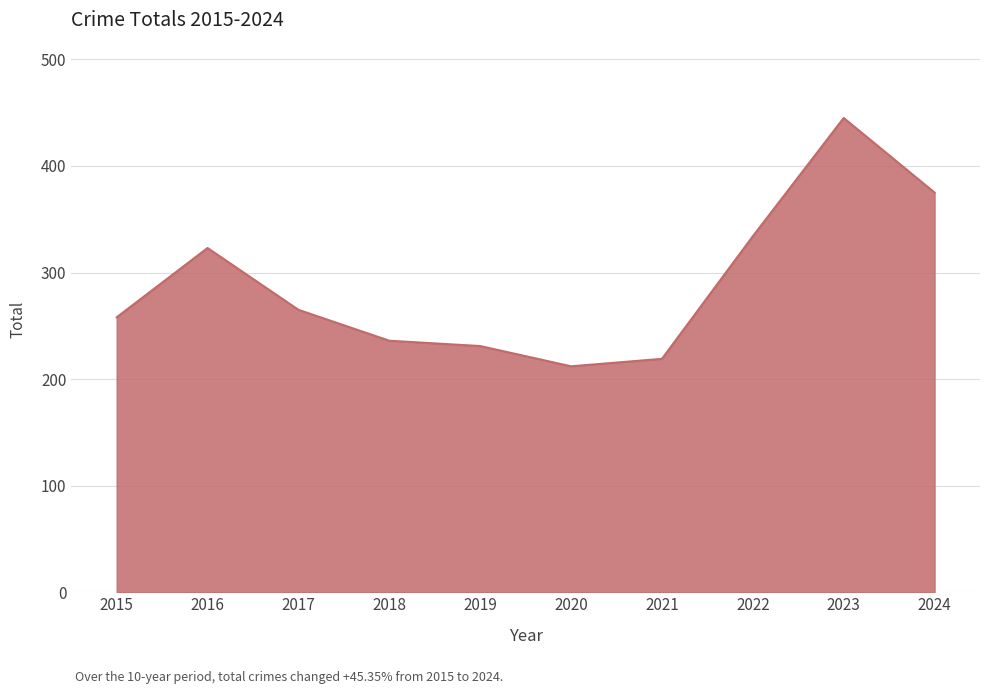

What is the difference between the maximum and minimum values?

233